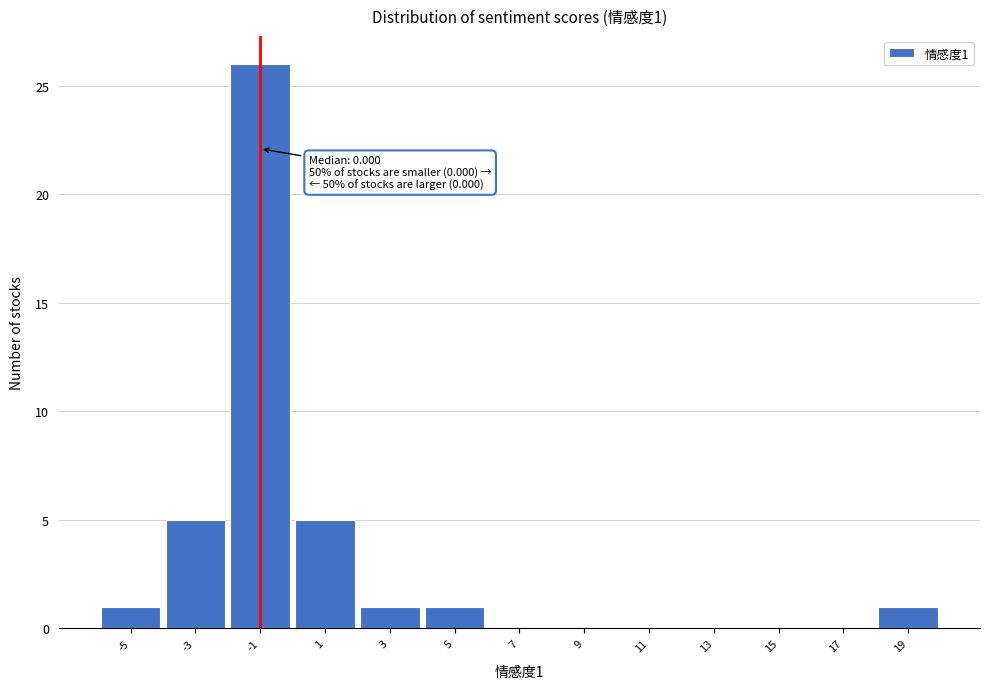

Reading left to right, extract all data points from this chart.

-5=1	-3=5	-1=26	1=5	3=1	5=1	7=0	9=0	11=0	13=0	15=0	17=0	19=1